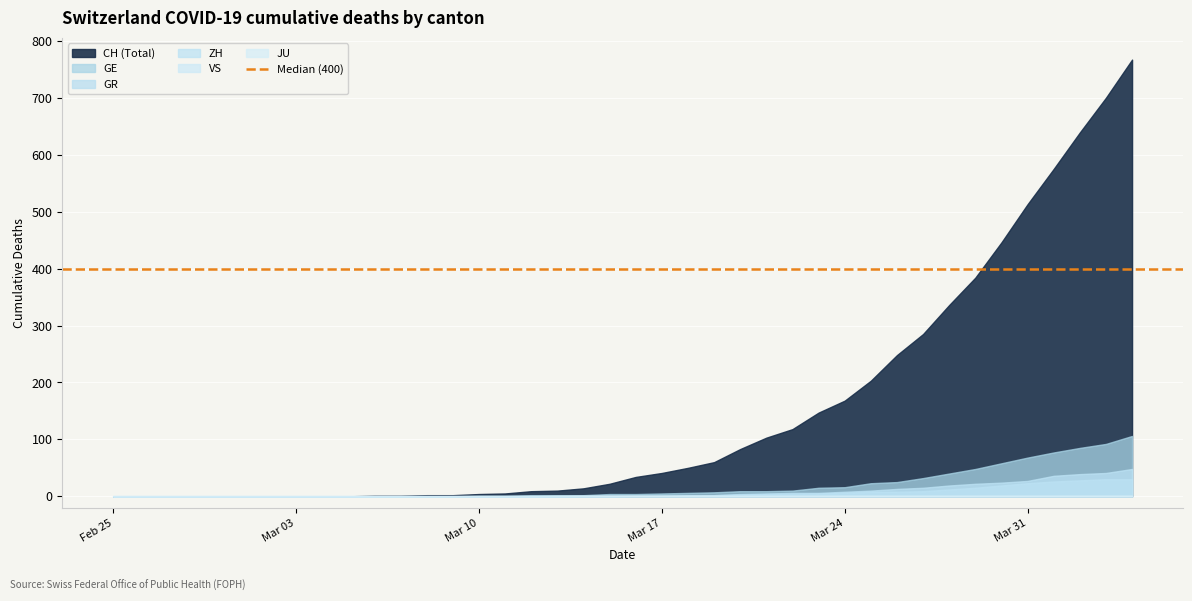

True or false: ZH and GR intersect in this chart.

False